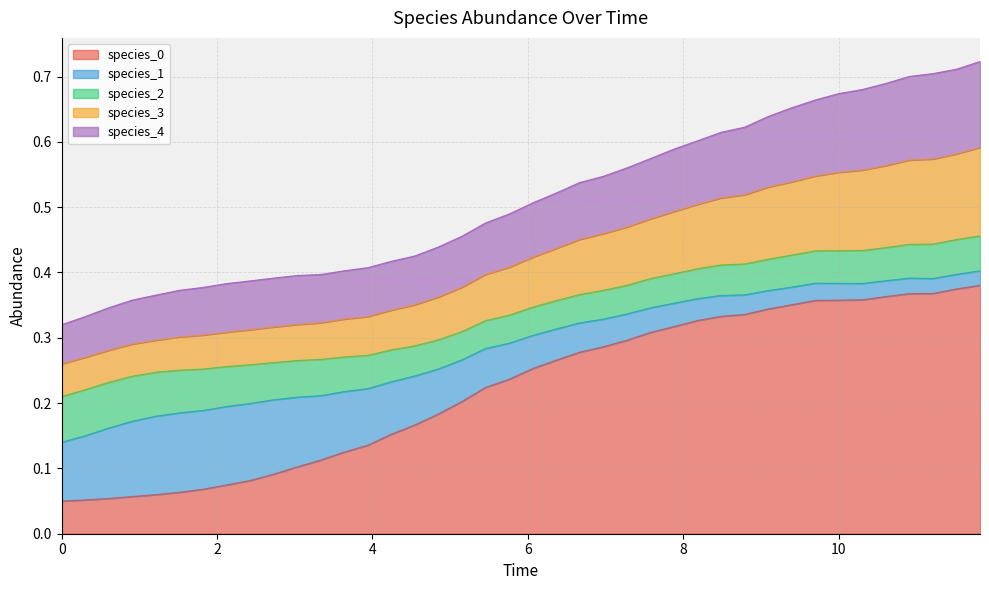

True or false: species_0 has a value of 0.3 at 24.

True